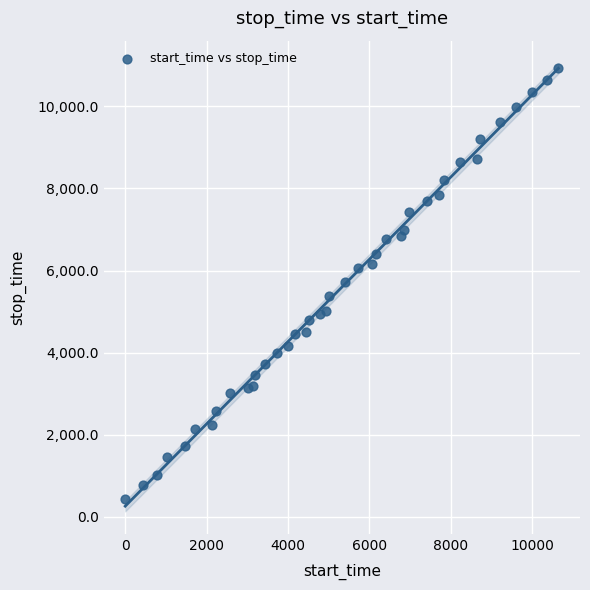

What is the range of X values (max minus min)?

10640